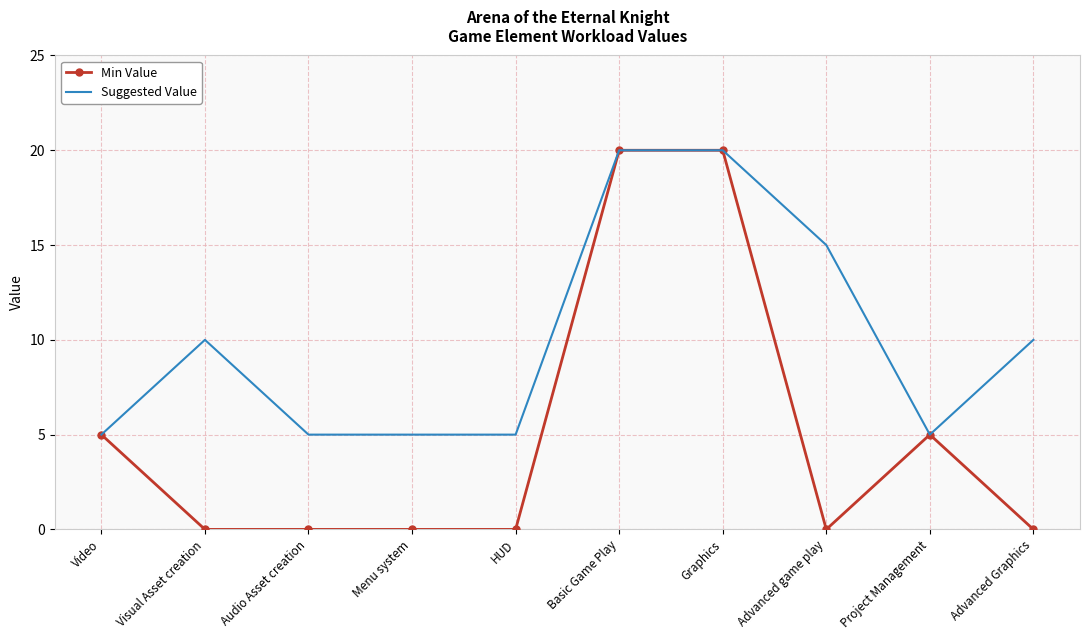

Is it true that Suggested Value equals 14 at Advanced Graphics?

False